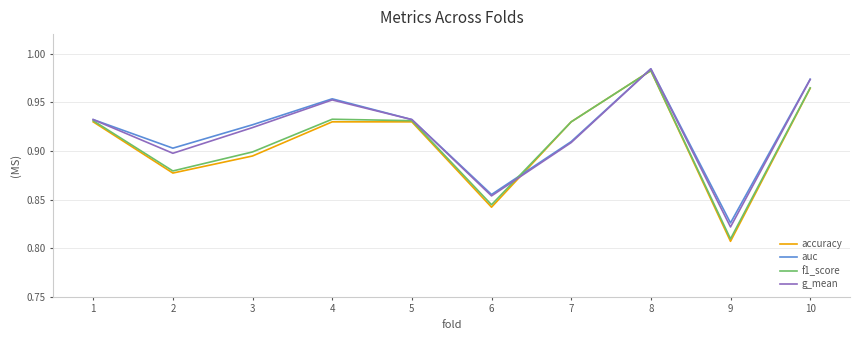

Between 1 and 9, which series saw the biggest shift?

accuracy